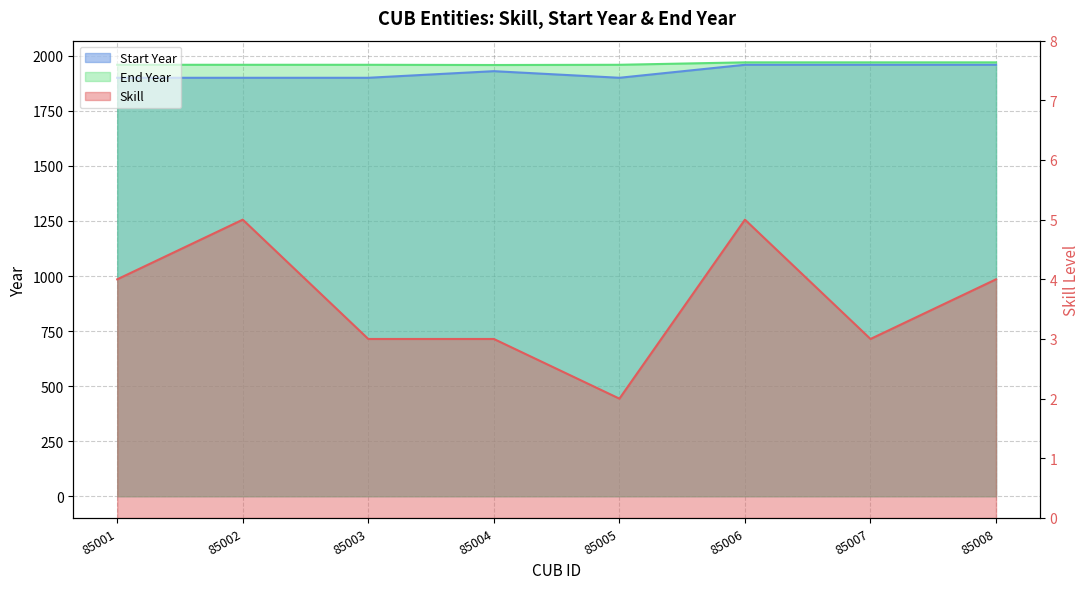

The Start Year series shows 1900 at 85002. True or false?

True